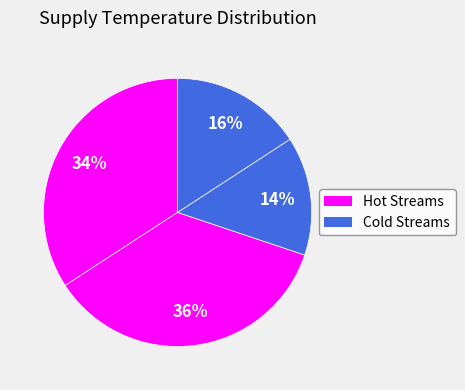

Count the number of slices in the pie.

4